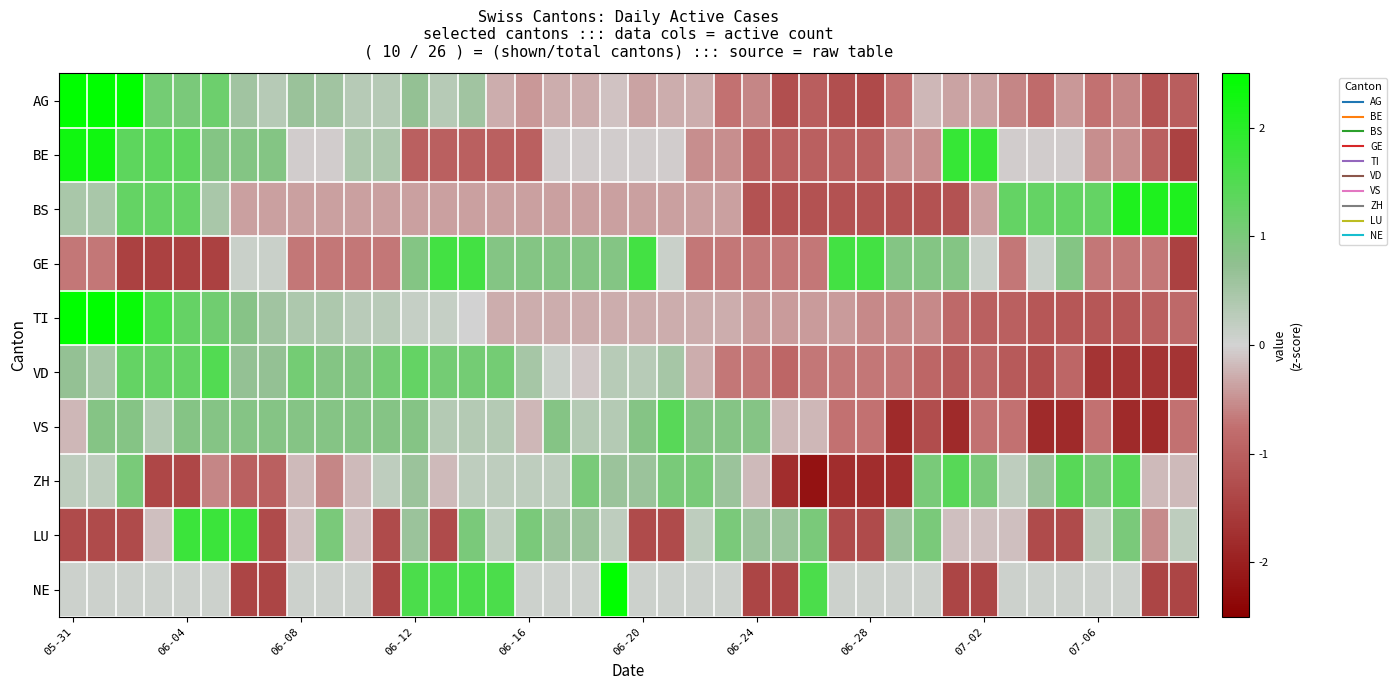

Which category has the lowest value across all series?

26